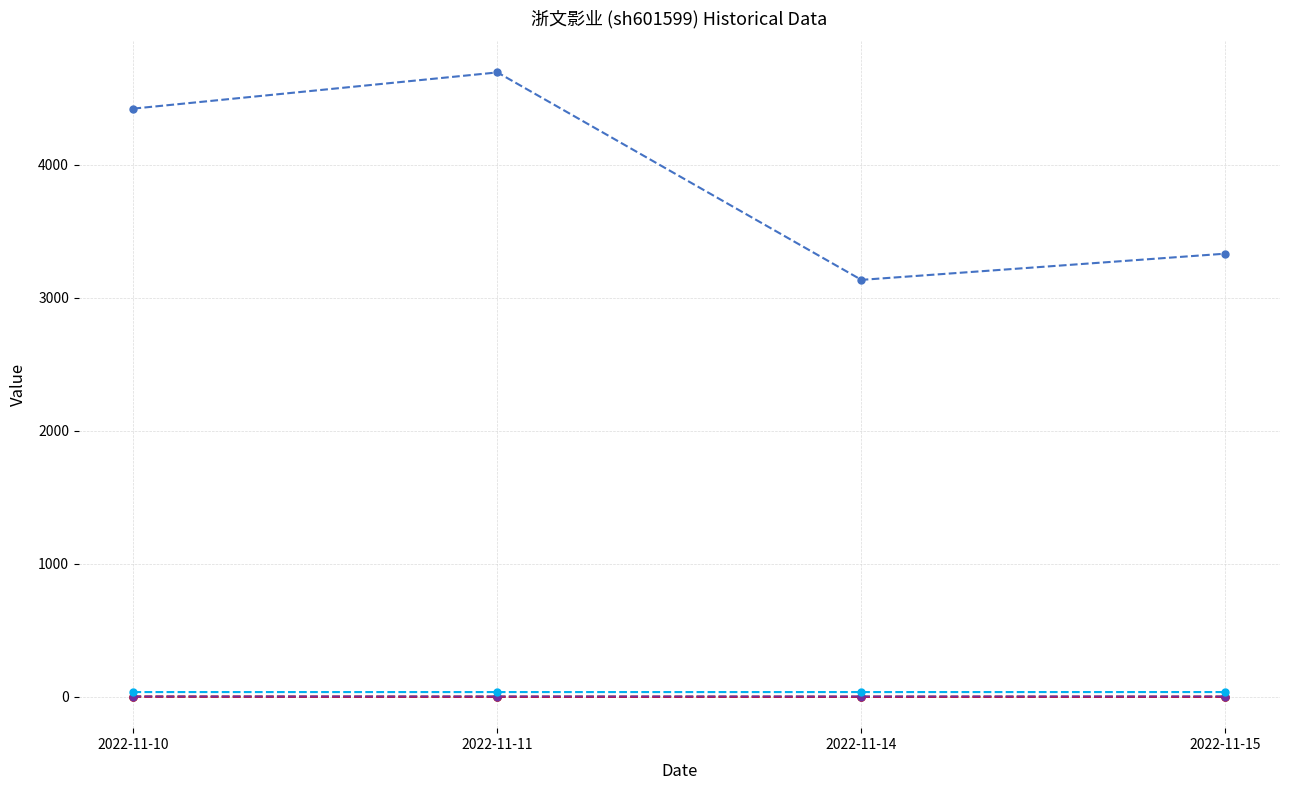

At which category does the chart reach its peak across all series?

2022-11-11